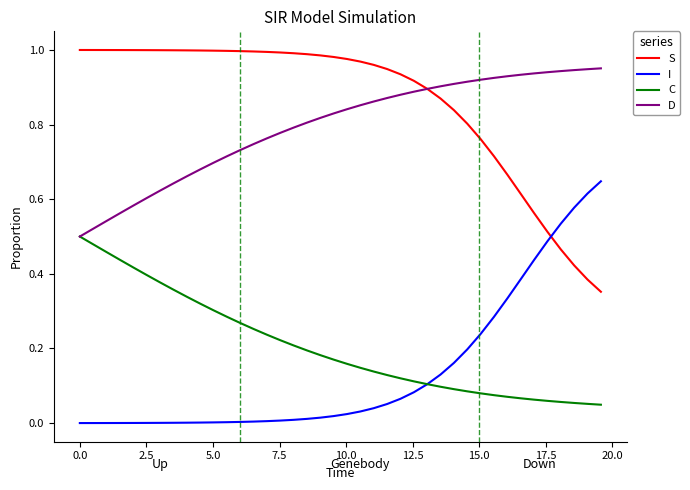

Which series has the largest total across all categories?

S